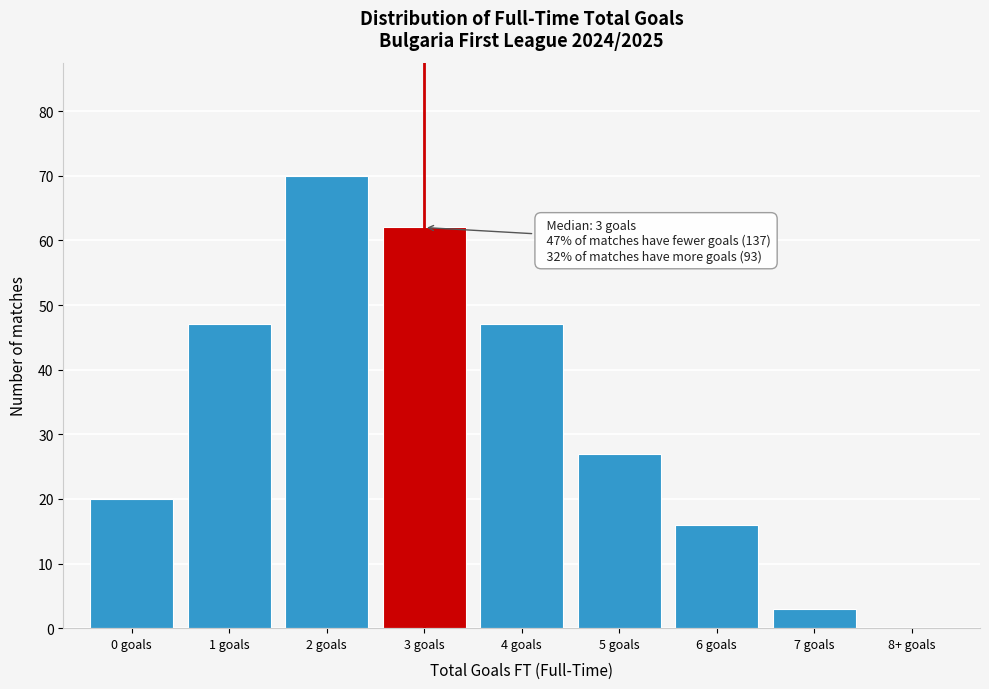

Reading left to right, list all the values displayed in this chart.

0 goals=20	1 goals=47	2 goals=70	3 goals=62	4 goals=47	5 goals=27	6 goals=16	7 goals=3	8+ goals=0